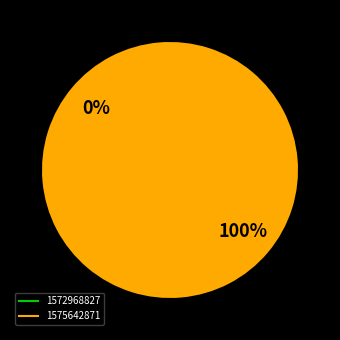

The 1572968827 slice represents 0% of the pie. True or false?

True